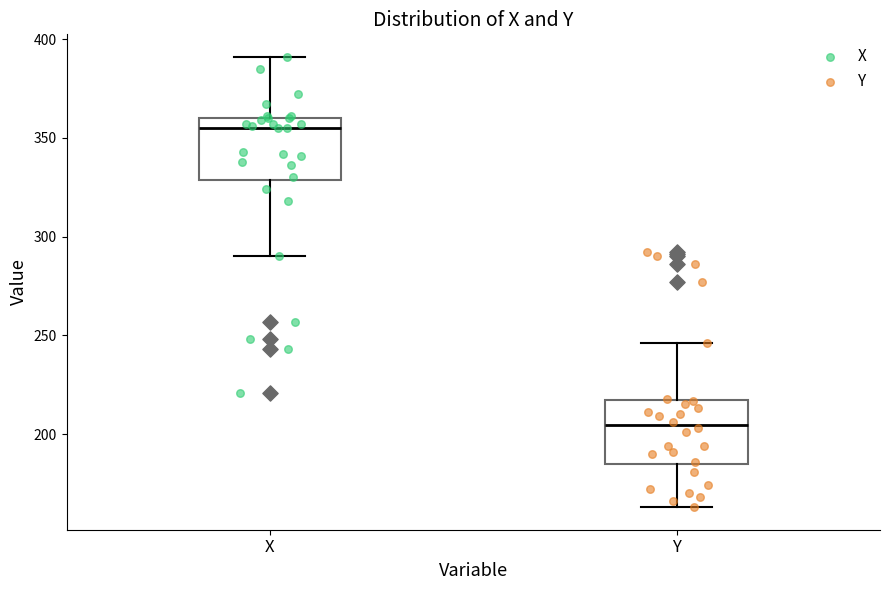

Reading left to right, transcribe this box plot: for each box, give where its median line is, the range the box spans, and where its two whiskers end, as read against the y-axis. The values are not printed on the chart, so give them approximately, as read against the axis.

X: median 355, box 330 to 360, whiskers 290 to 390
Y: median 205, box 185 to 215, whiskers 165 to 245